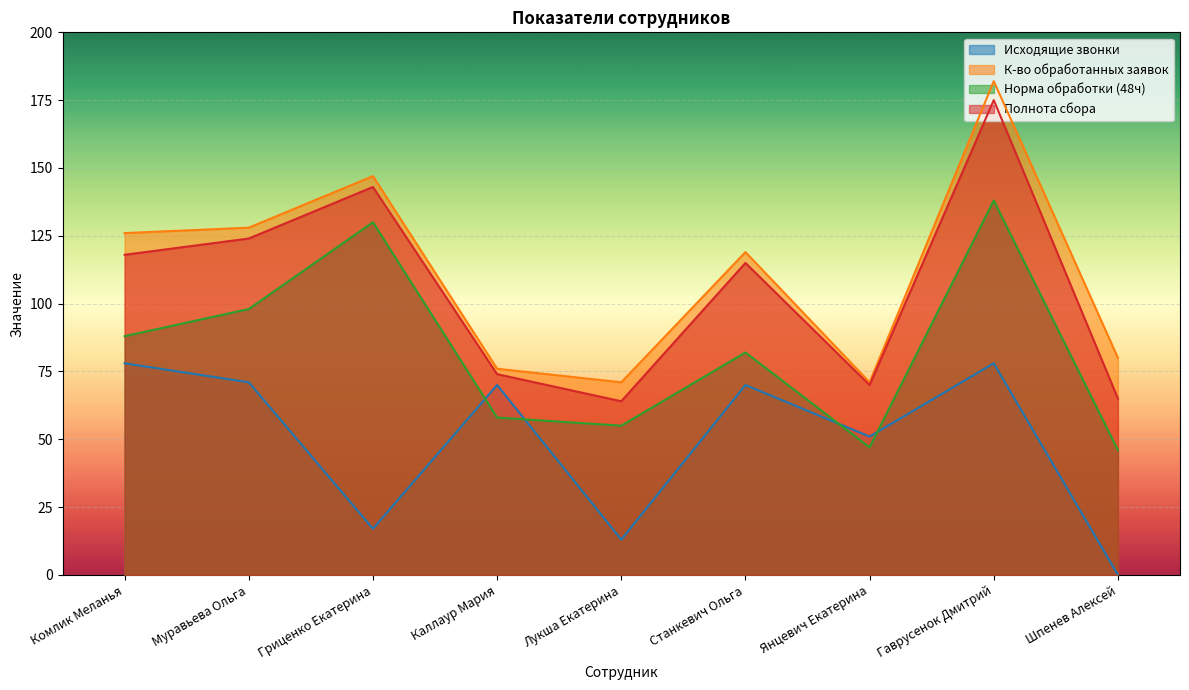

How many values in the Исходящие звонки series exceed 70?

3